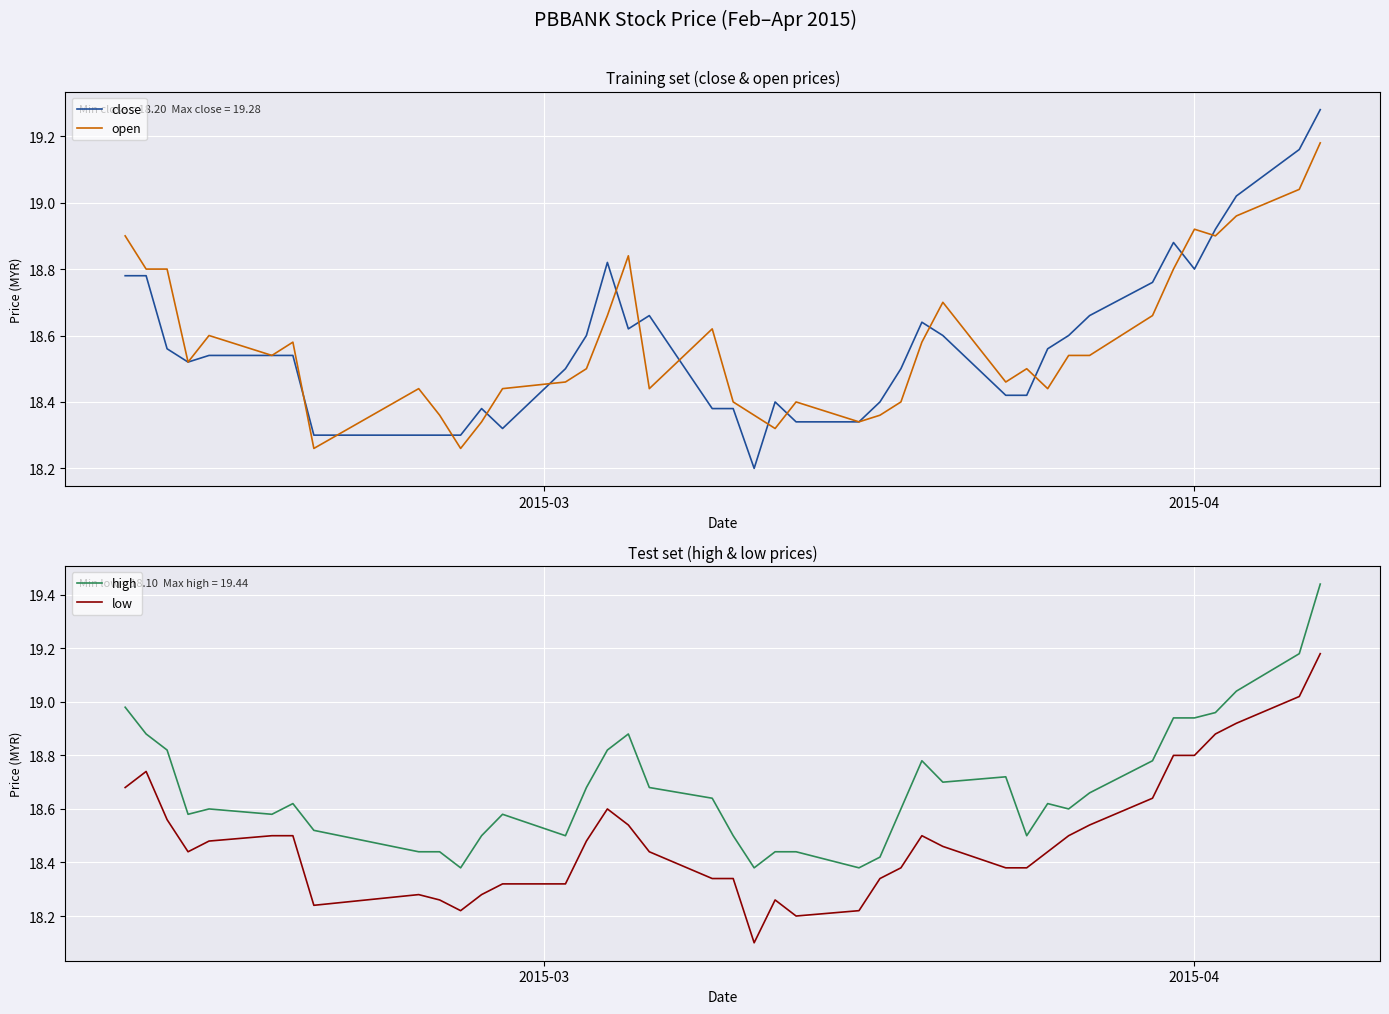

Which series ends up on top after the final intersection of open and close?

close